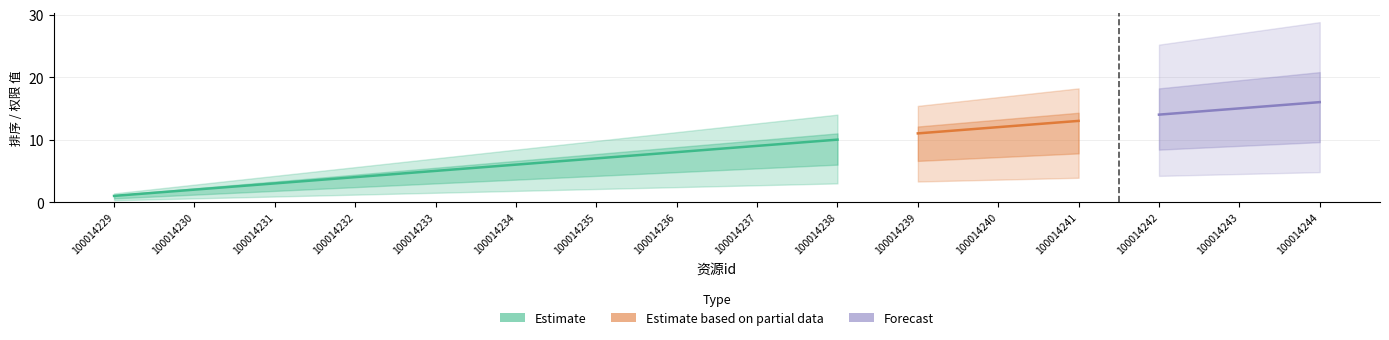

How many lines are shown in the chart?

3